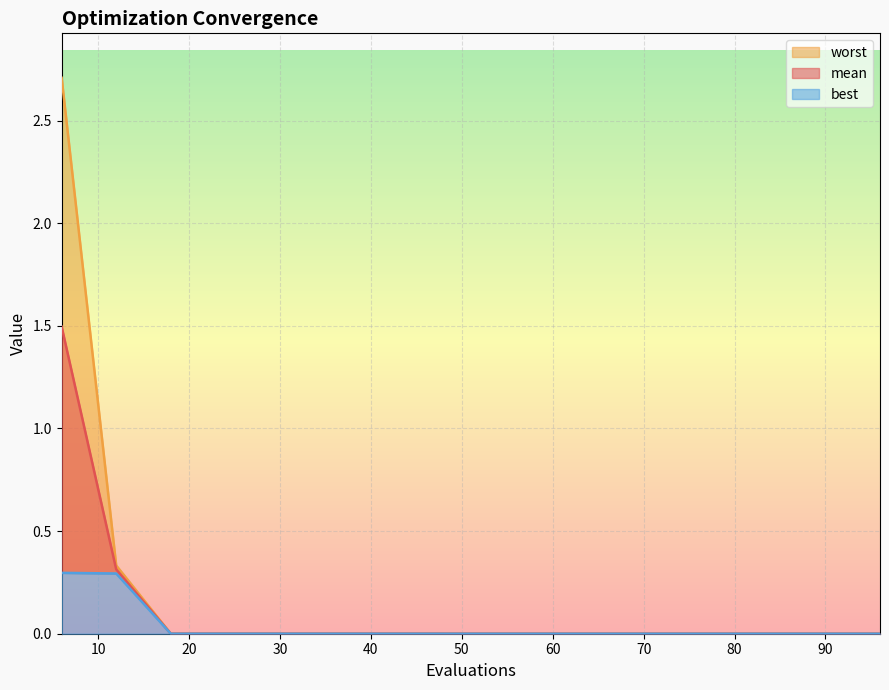

Is the value of best at 78 greater than the value of worst at 36?

No